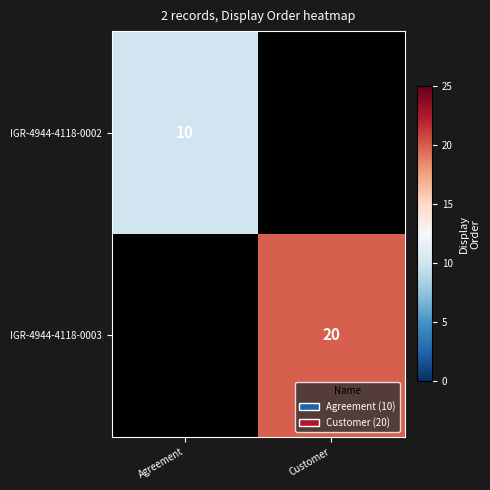

Is it true that IGR-4944-4118-0002 equals 10 at Agreement?

True